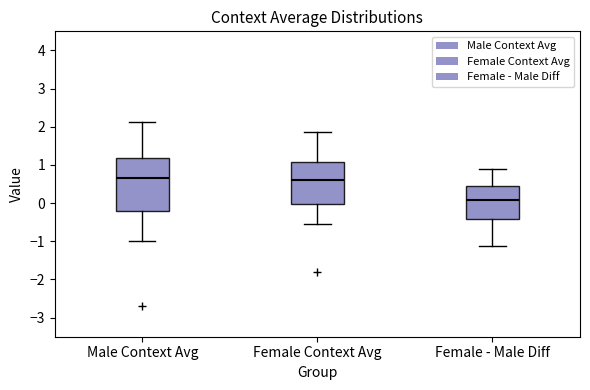

Reading left to right, transcribe this box plot: for each box, give where its median line is, the range the box spans, and where its two whiskers end, as read against the y-axis. The values are not printed on the chart, so give them approximately, as read against the axis.

Male Context Avg: median 0.7, box -0.2 to 1.2, whiskers -1.0 to 2.1
Female Context Avg: median 0.6, box 0.0 to 1.1, whiskers -0.6 to 1.9
Female - Male Diff: median 0.1, box -0.4 to 0.4, whiskers -1.1 to 0.9